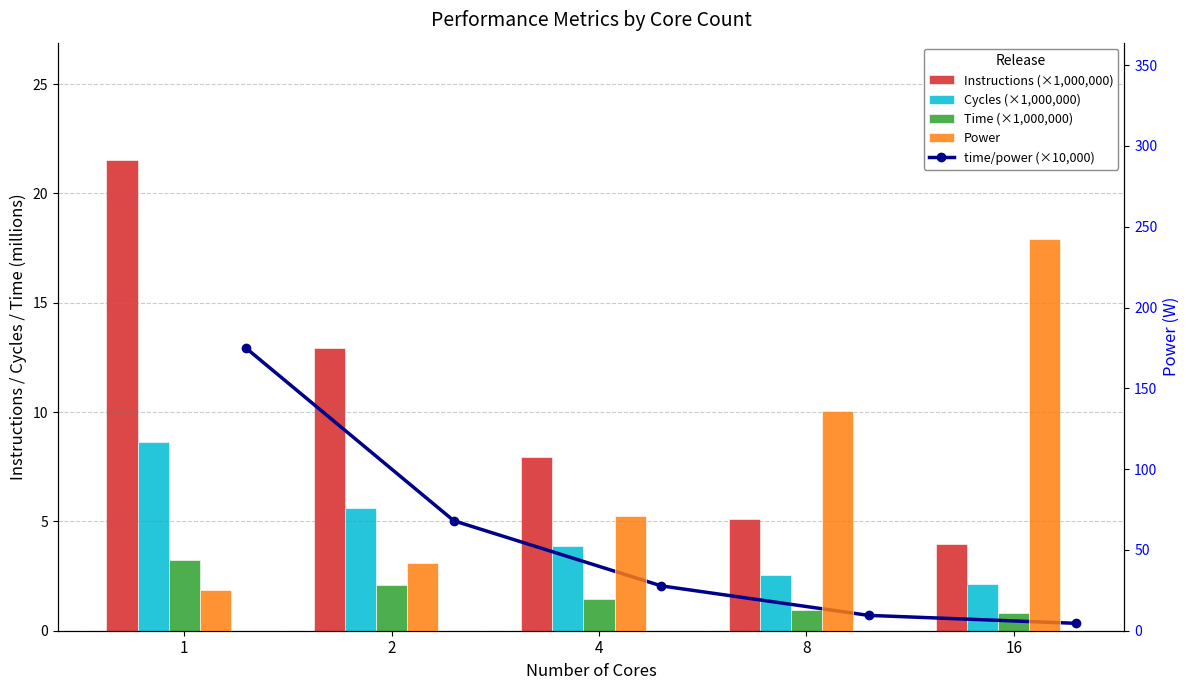

What is the value of the Power bar at the 1st from the left?

25.1